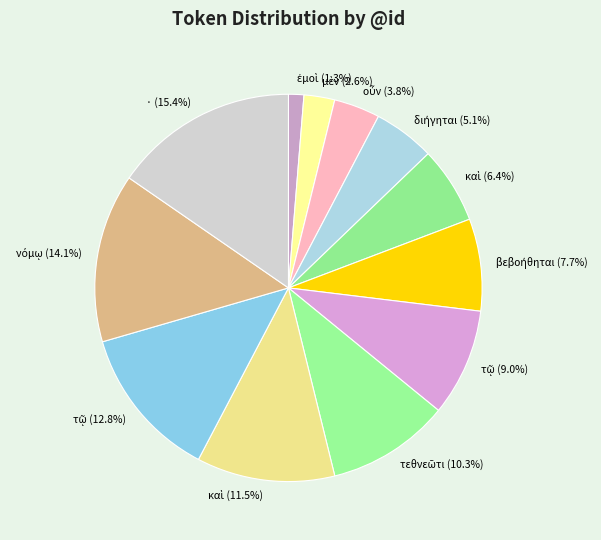

To the nearest percent, what is the average slice percentage?

8%